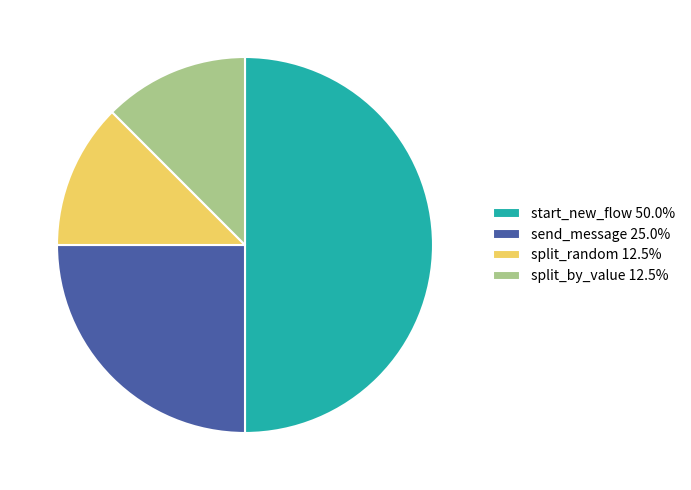

Does send_message 25.0% account for over 50% of the chart?

No